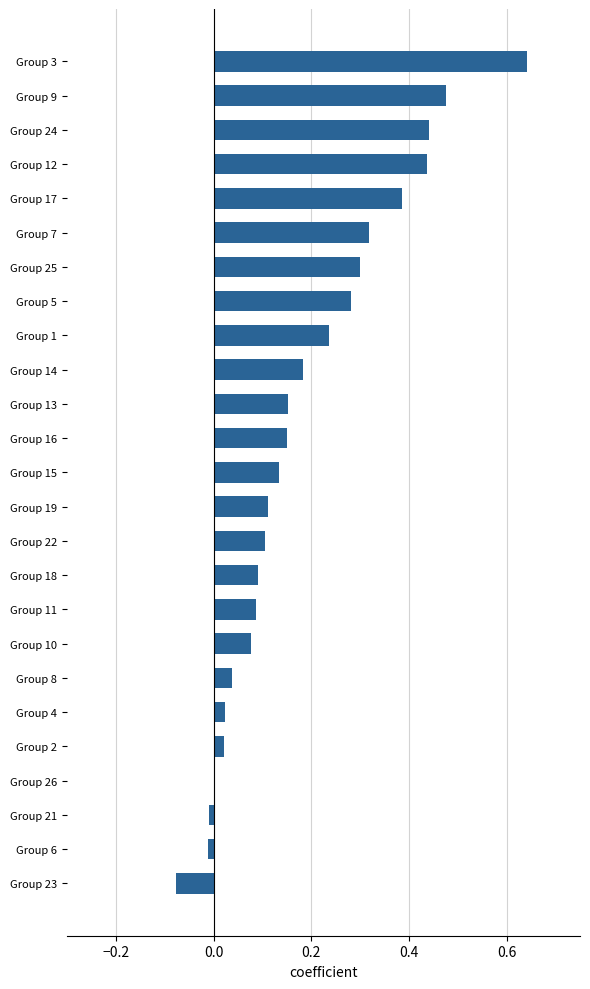

What is the sum of all values?

4.6